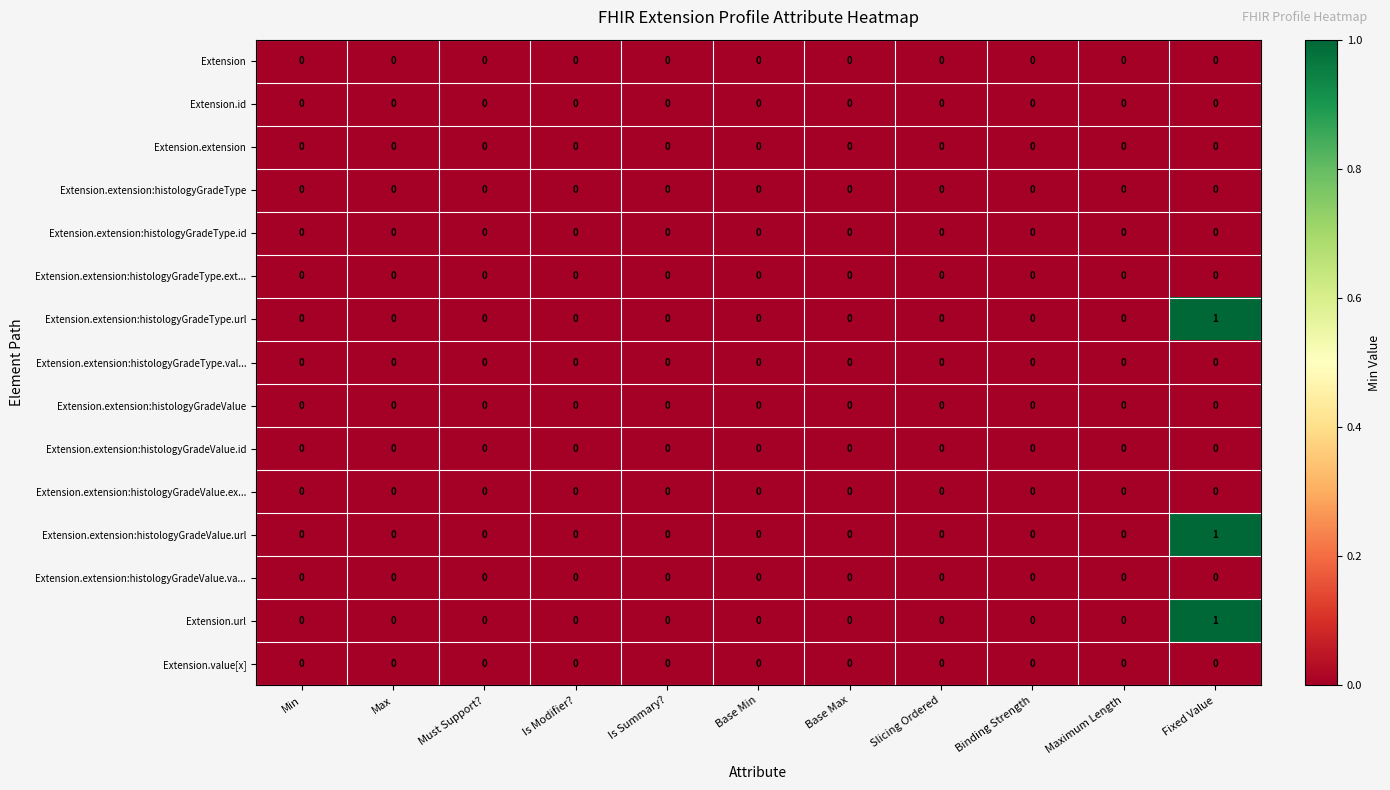

Count the Extension.extension:histologyGradeValue.url values in the range 0 to 1.

11